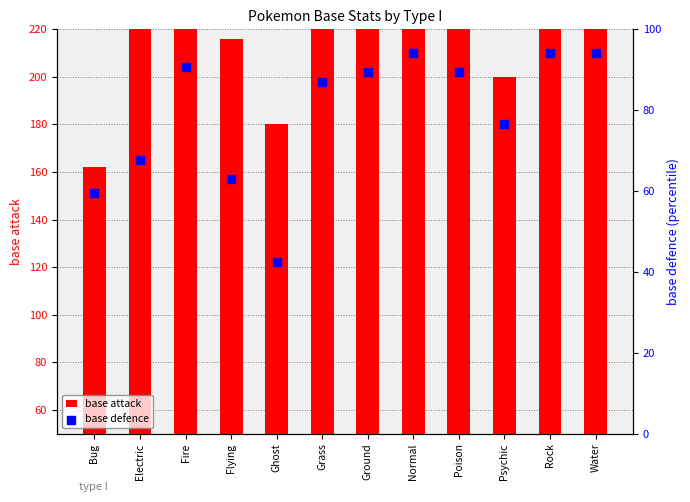

Which series has the largest total across all categories?

base attack